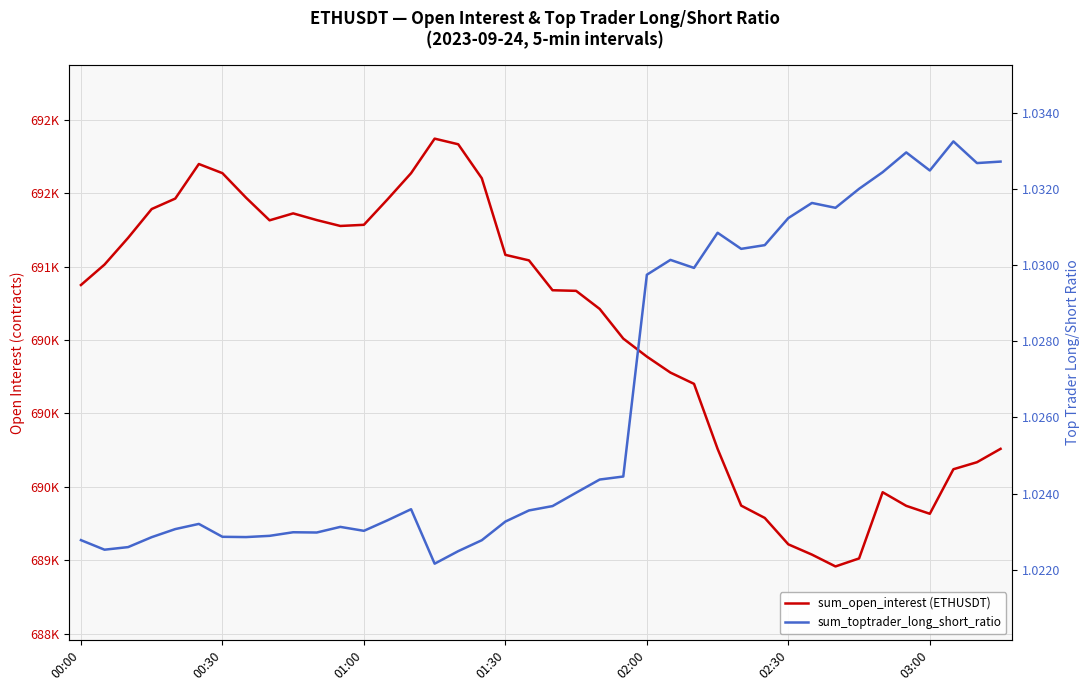

Read the sum_open_interest (ETHUSDT) value at 27.

689759.0